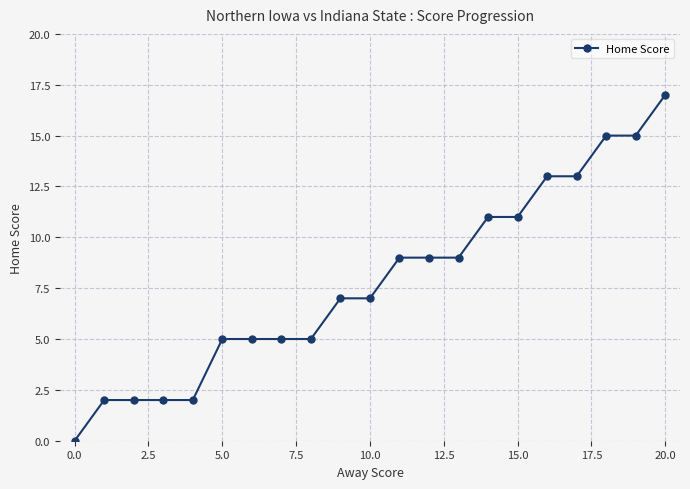

What is the value of the 14th point from the left?

9